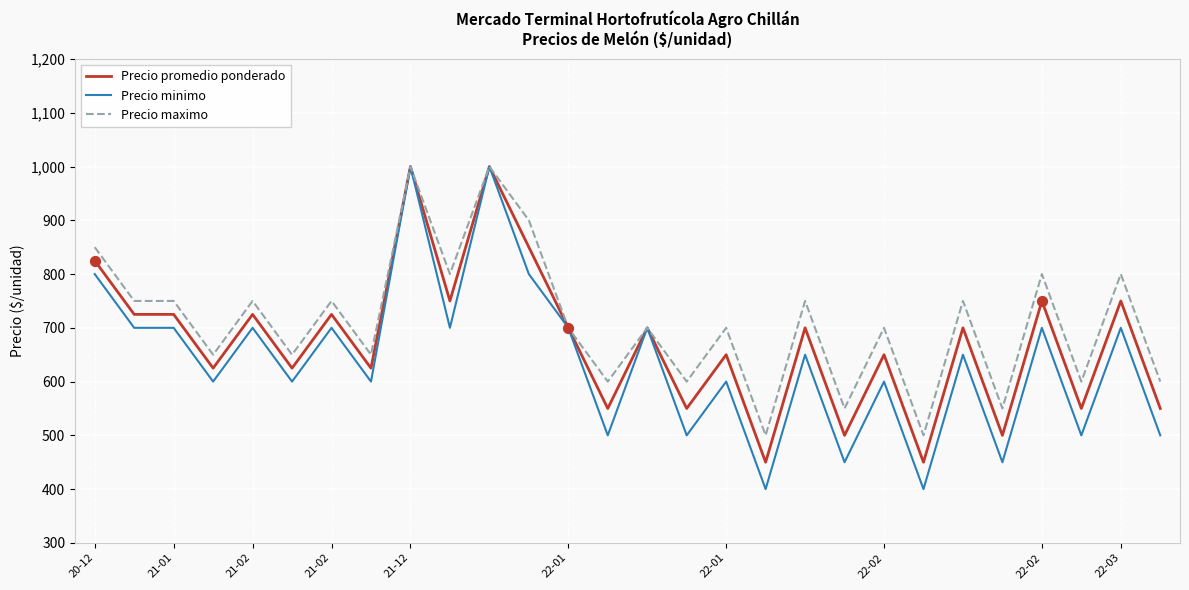

Which series has the largest range (max minus min)?

Precio minimo